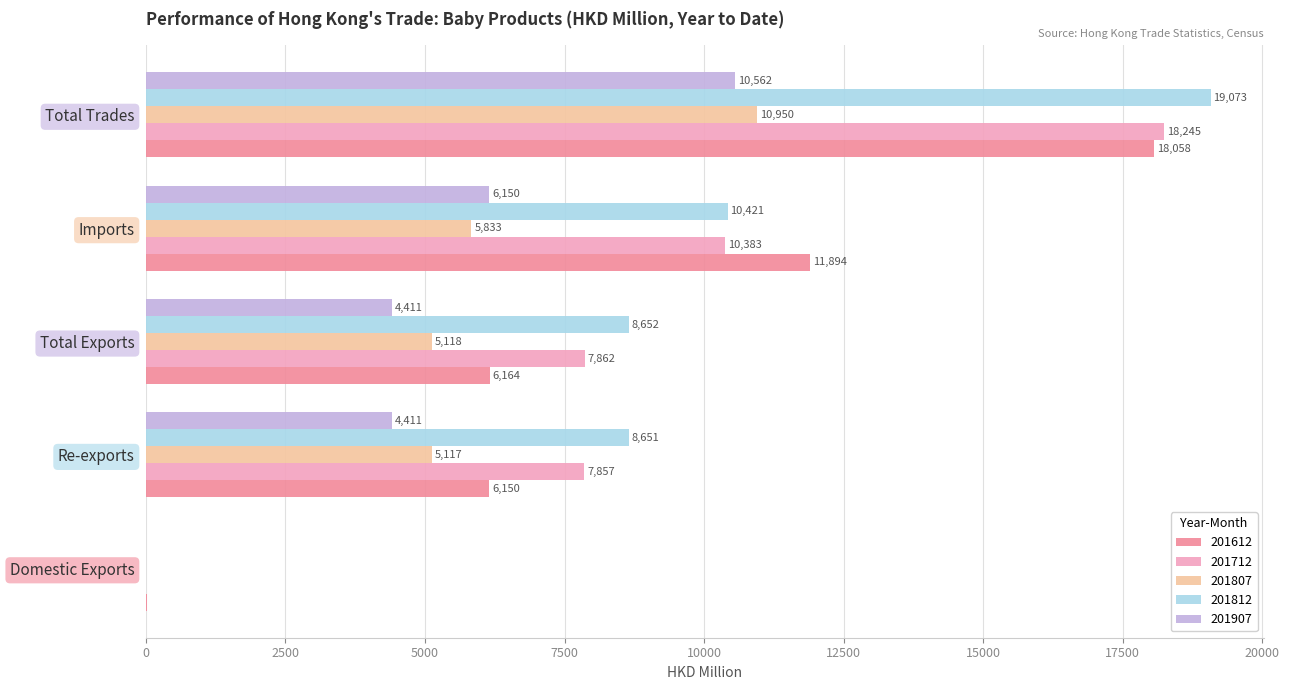

Which series changed the most between Domestic Exports and Total Trades?

201812